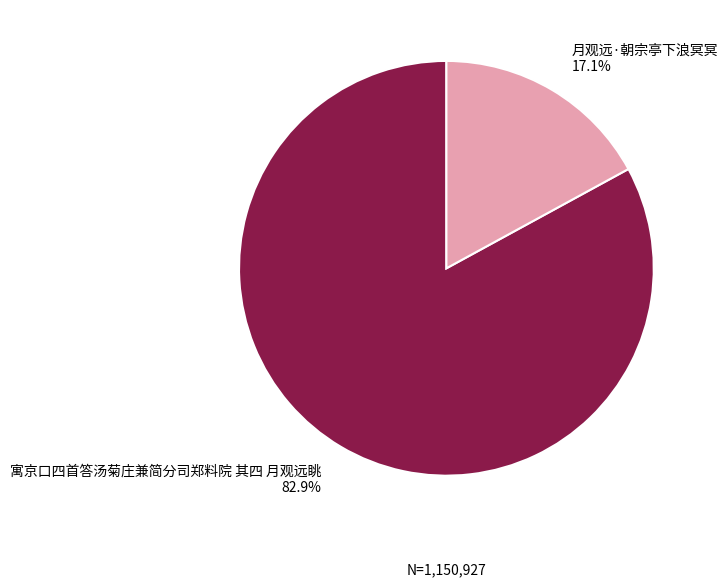

Which category accounts for the majority?

寓京口四首答汤菊庄兼简分司郑料院 其四 月观远眺